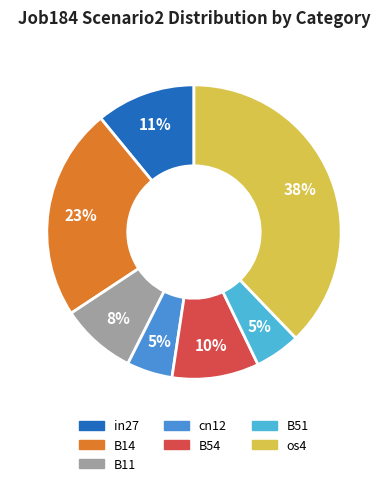

Is there a majority slice in this chart?

No